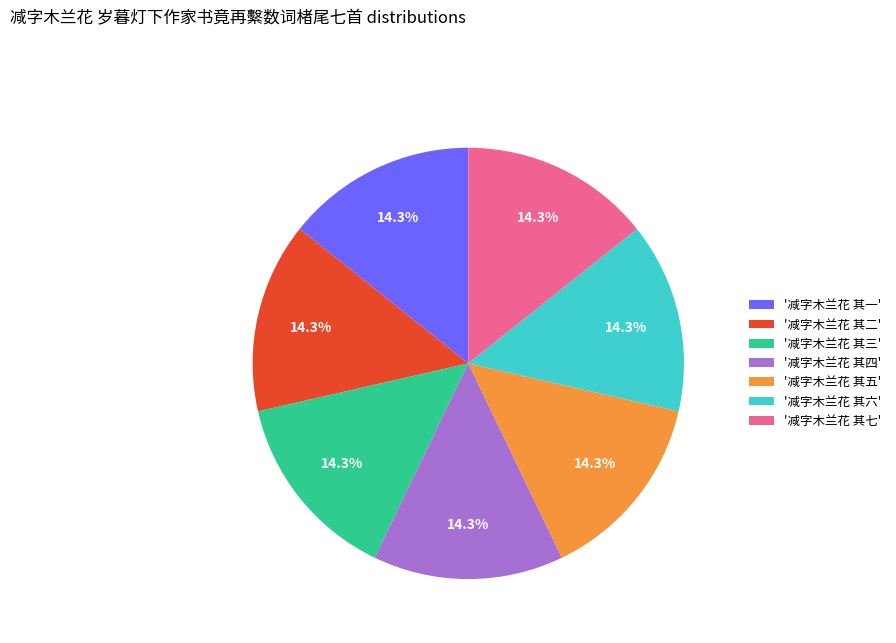

Does any single category account for the majority?

No